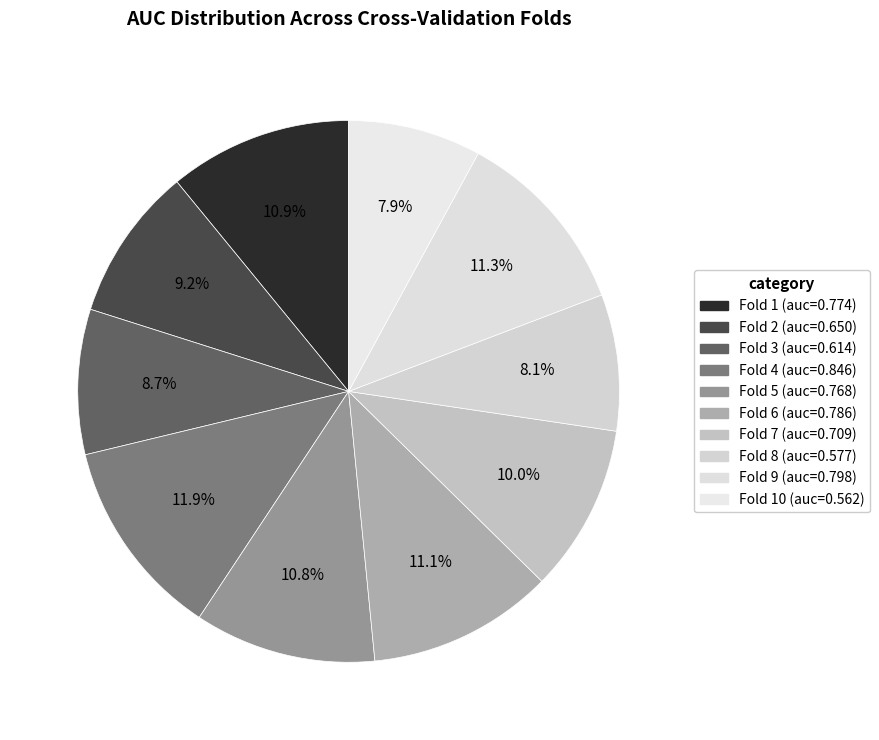

How many slices are in this pie chart?

10